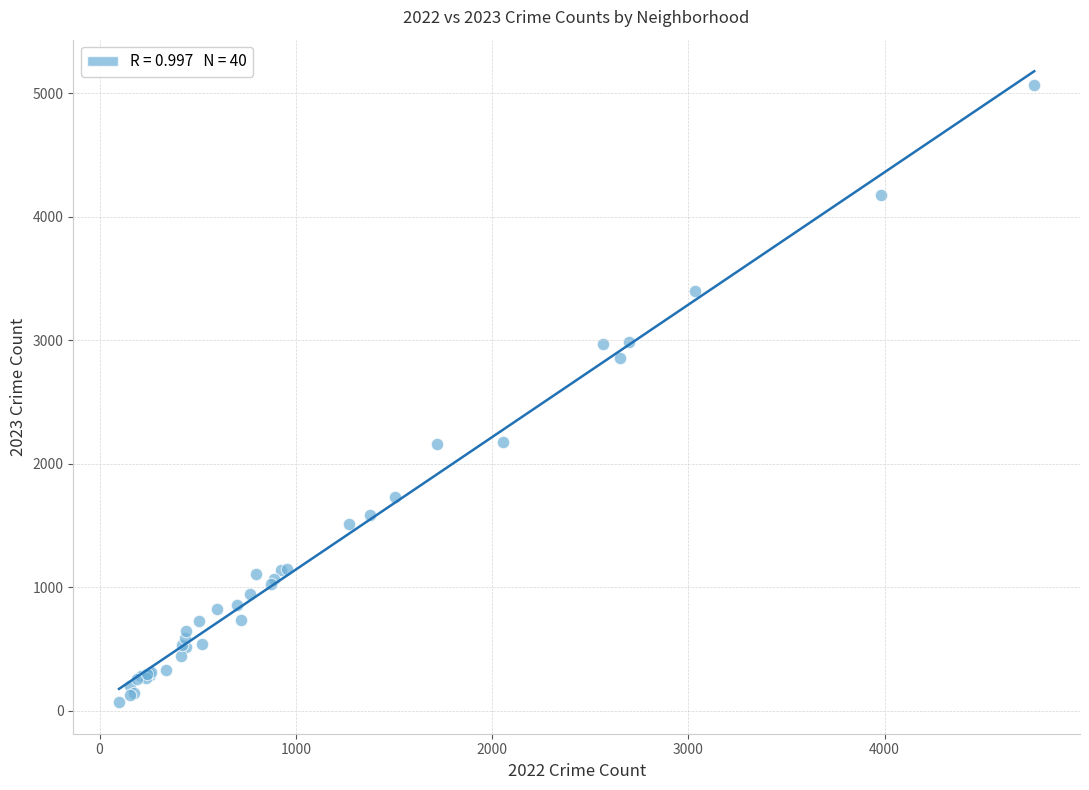

What Y value in the scatter plot is closest to 2568?

2862